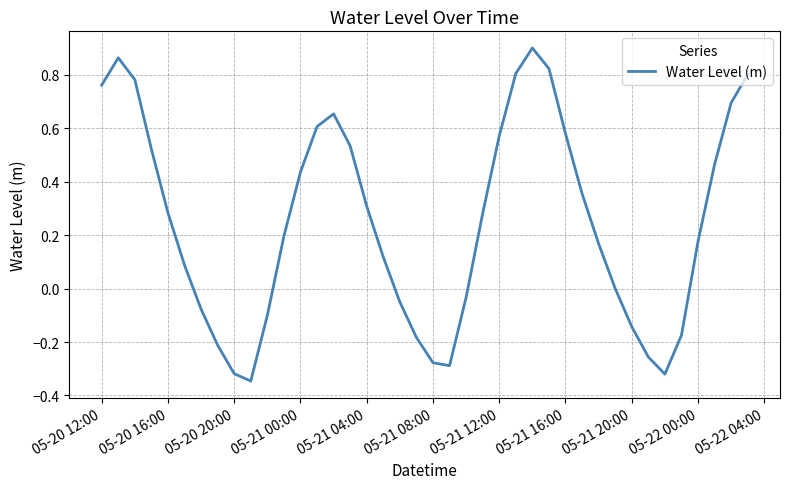

What is the difference between the maximum and minimum values?

1.2